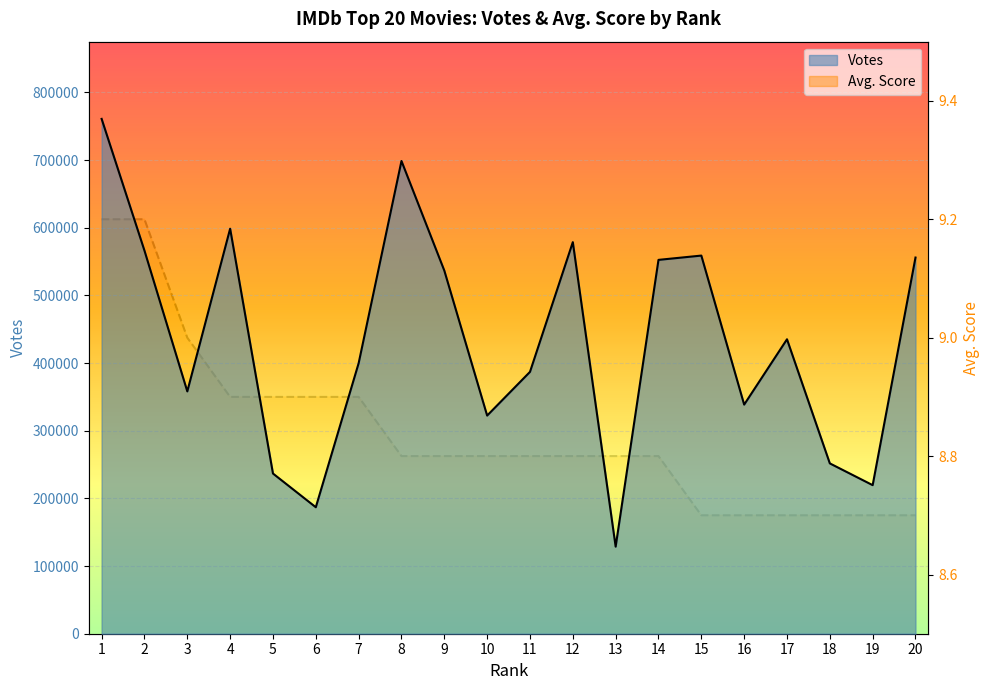

The Avg. Score series shows 12.0 at 11. True or false?

False